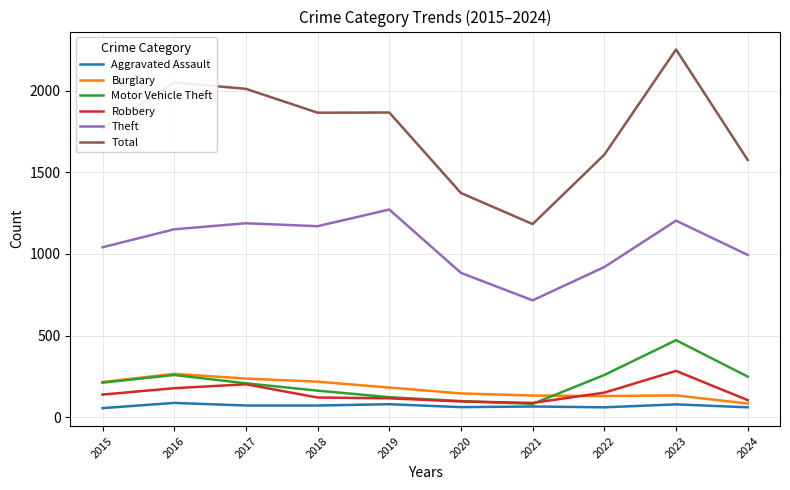

How many categories are shown in the chart?

10